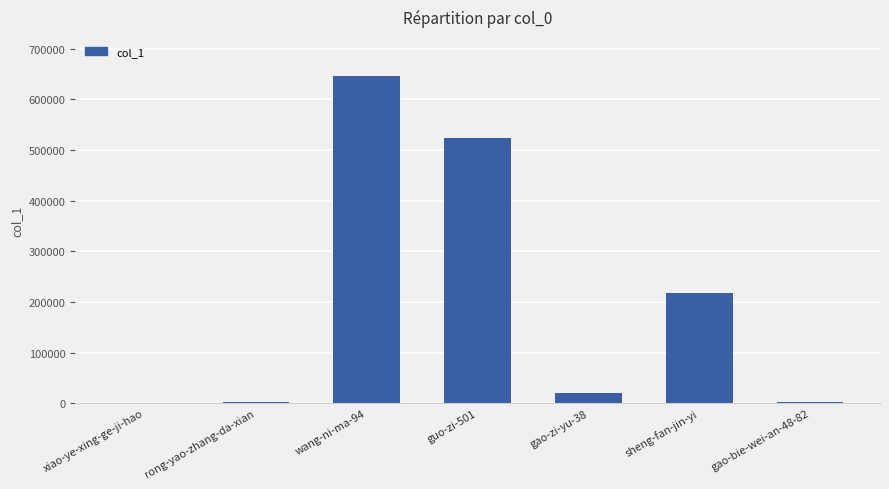

Is it true that the value at xiao-ye-xing-ge-ji-hao is 1398?

True